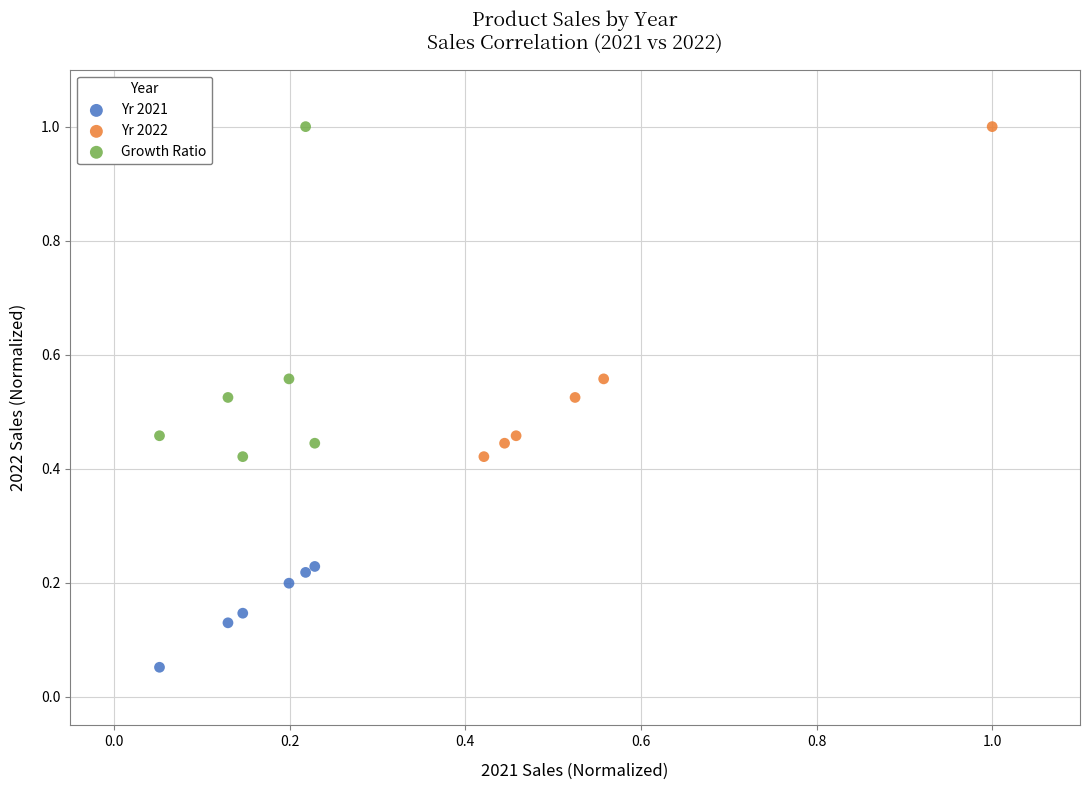

Which series reaches the minimum Y coordinate?

Yr 2021